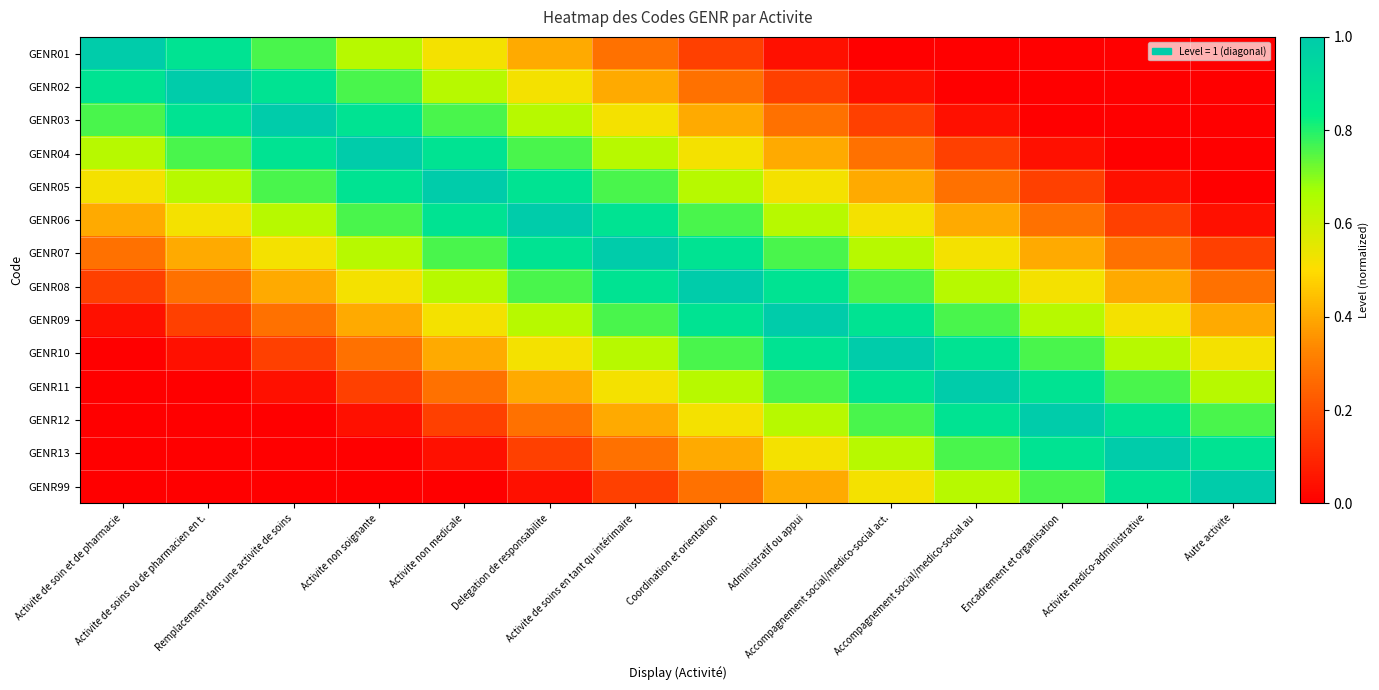

At which category is the sum across all series the highest?

Activite de soins en tant qu intérimaire